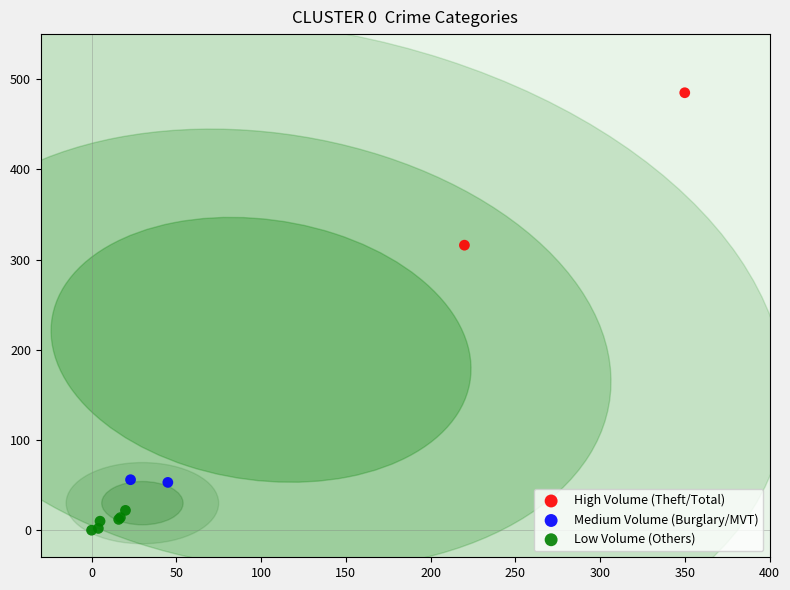

Which series has the widest spread of Y values?

High Volume (Theft/Total)